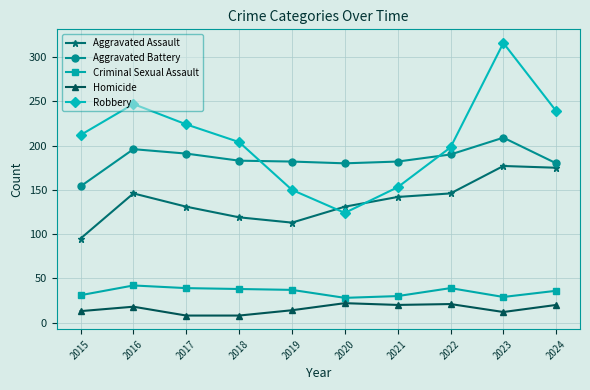

True or false: Robbery has more than 2 interior local peaks.

False